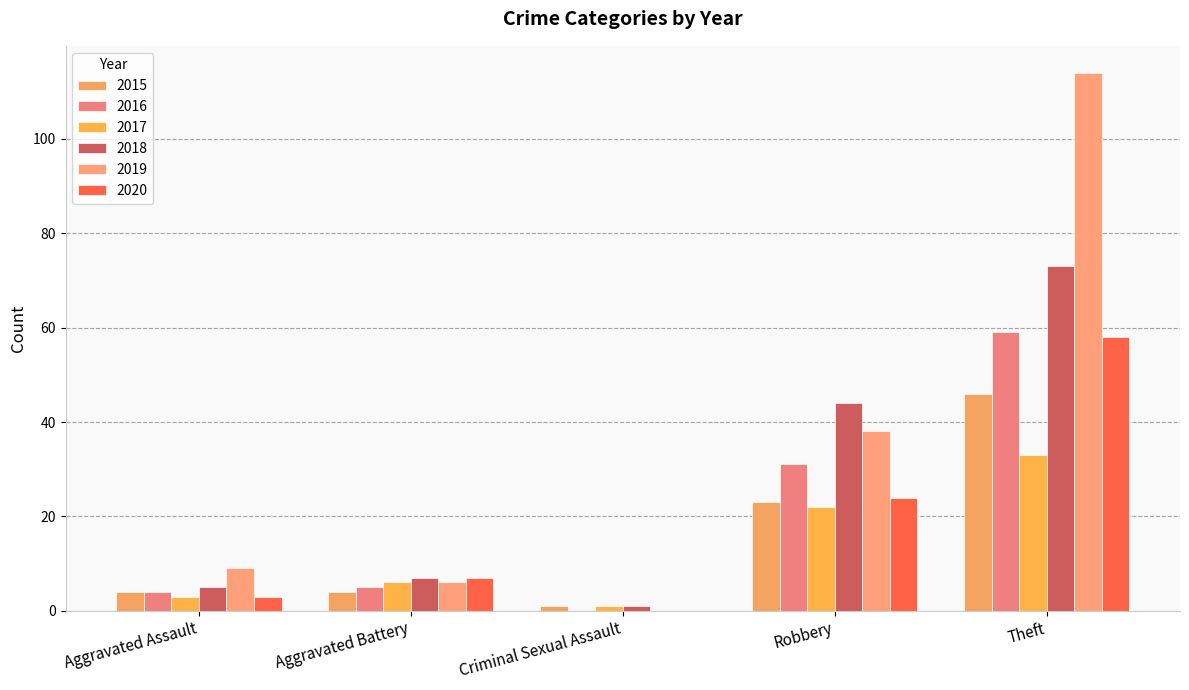

How many groups of bars are there?

5